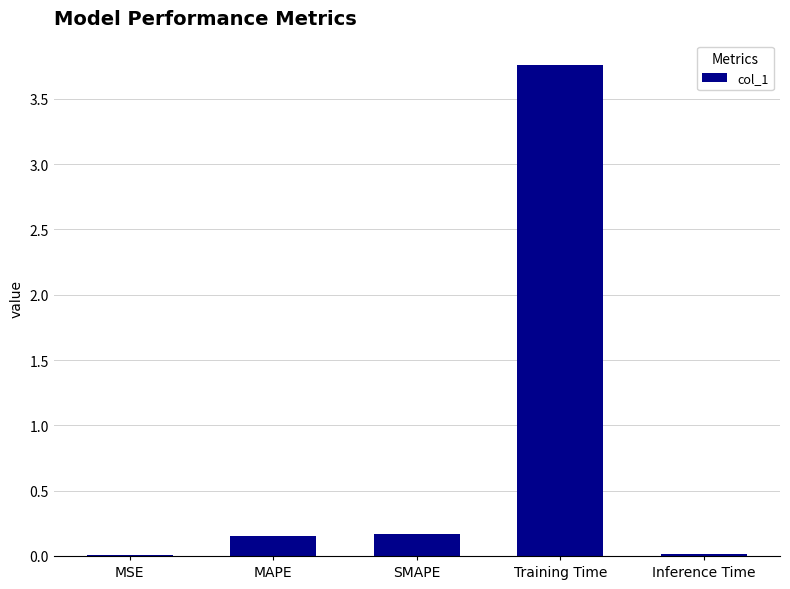

True or false: the data shows 0.0 at SMAPE.

False